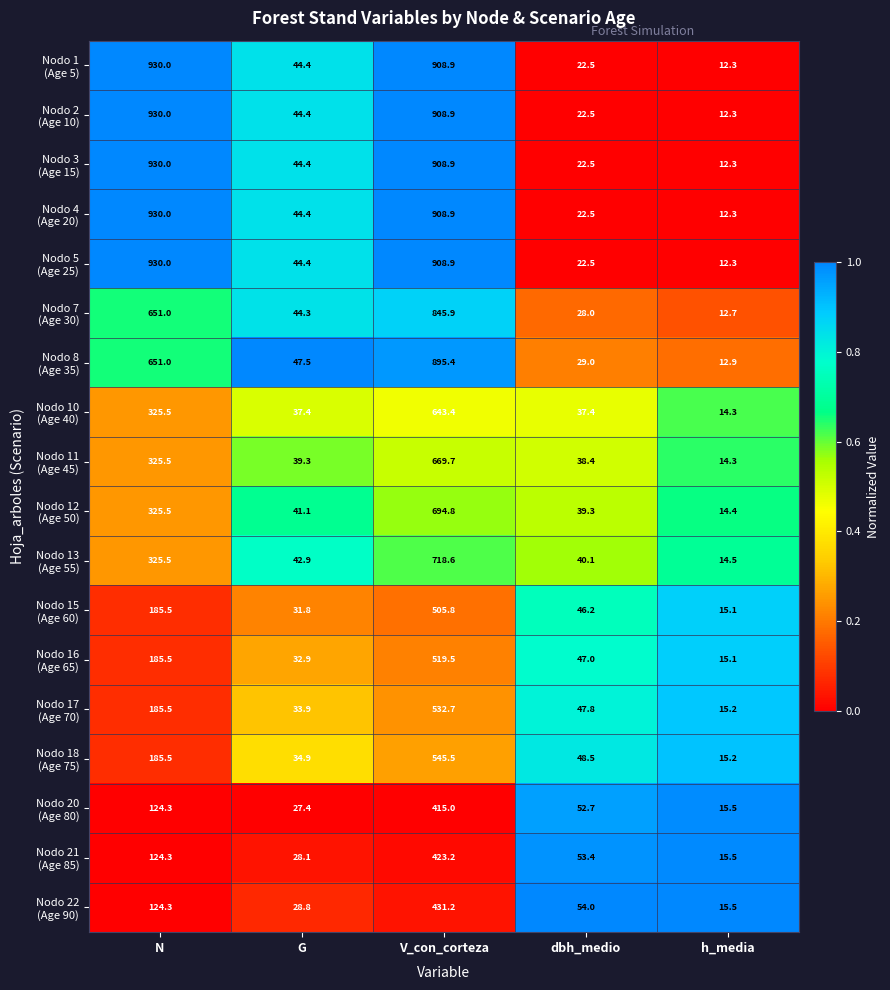

At which category does the chart reach its minimum across all series?

h_media